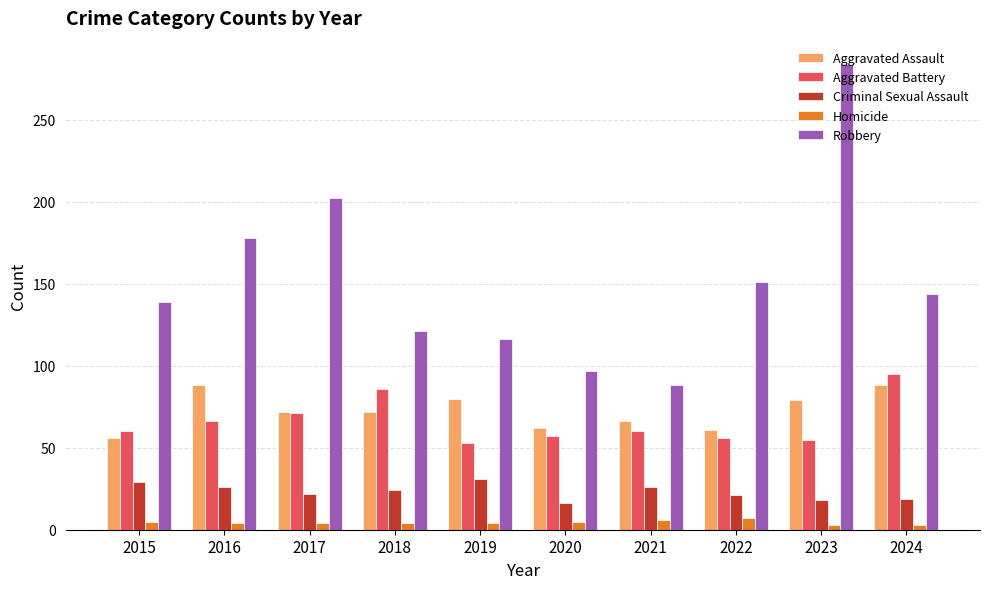

How many data points in Aggravated Assault are less than 72?

4